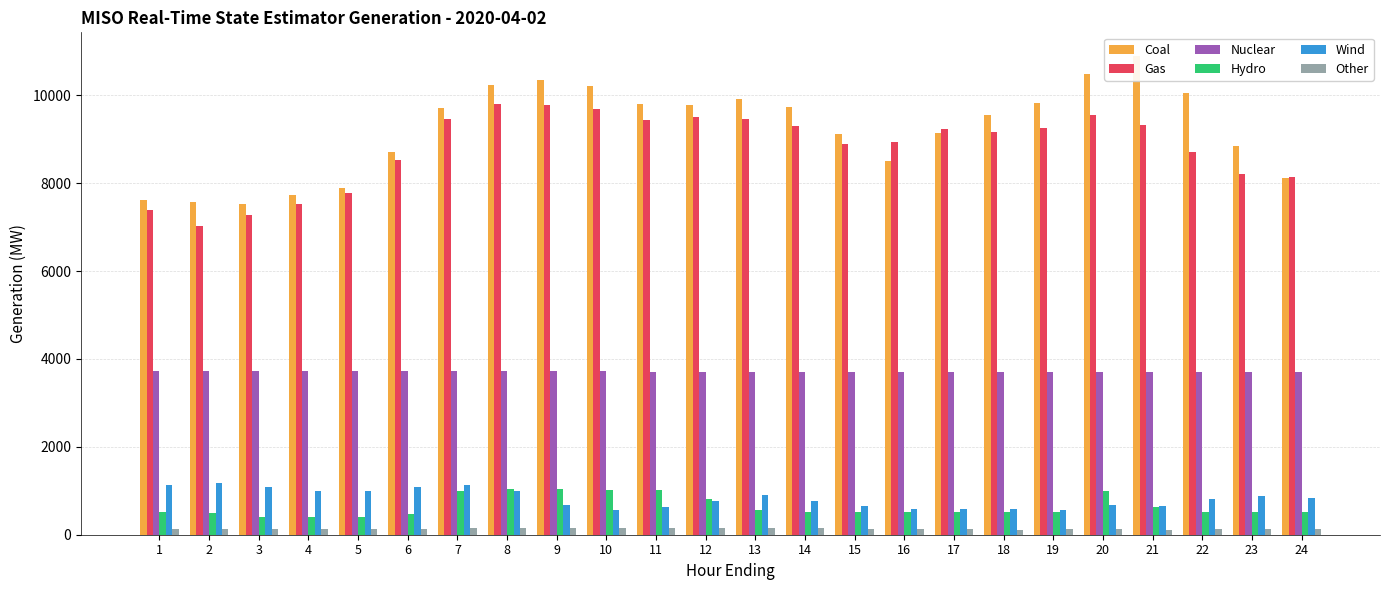

List the labels in order of Other value, smallest first.

21, 18, 23, 22, 1, 19, 17, 20, 3, 15, 16, 6, 5, 2, 4, 24, 14, 9, 7, 13, 10, 11, 8, 12